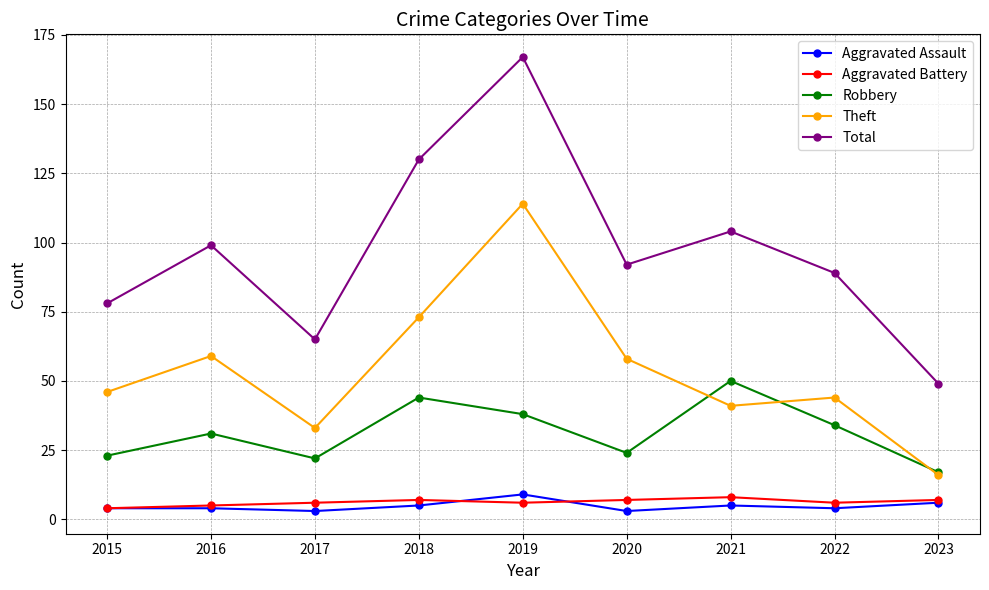

Where is Total nearest to the value 108?

2021